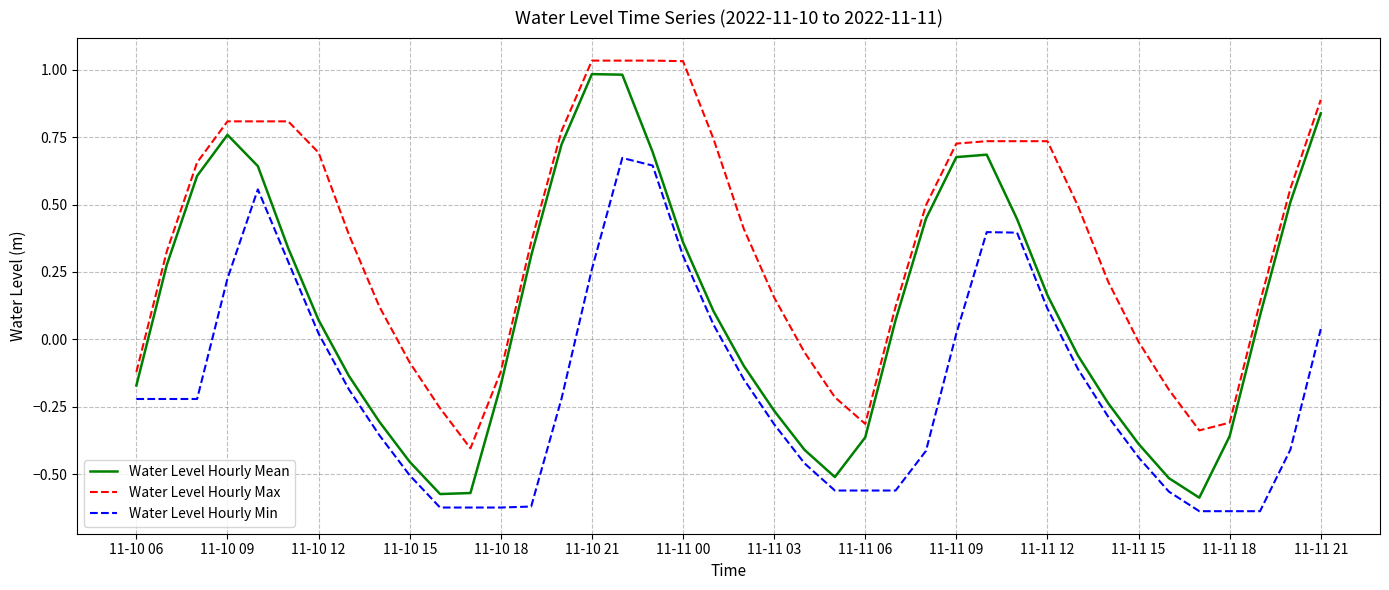

What is the difference between the maximum and minimum values in the Water Level Hourly Min series?

1.3